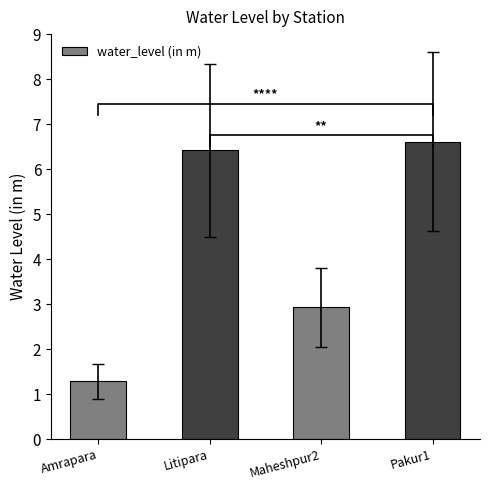

What is the difference between the values at Litipara and Amrapara?

5.1